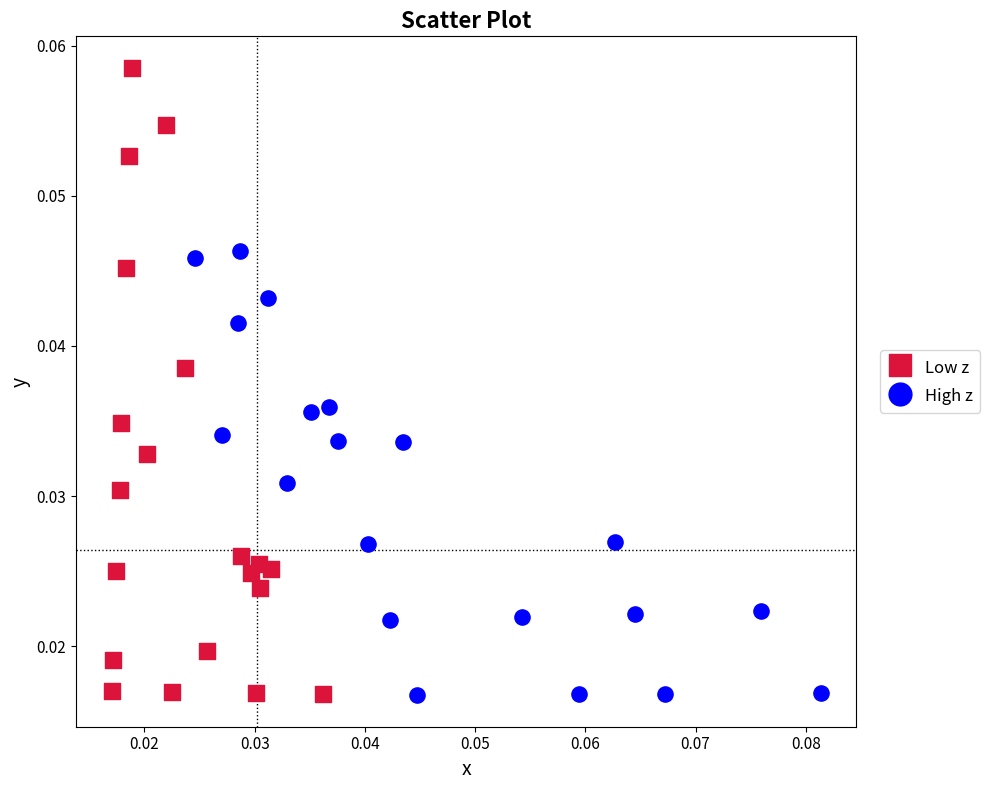

Which series contains the highest Y value?

Low z